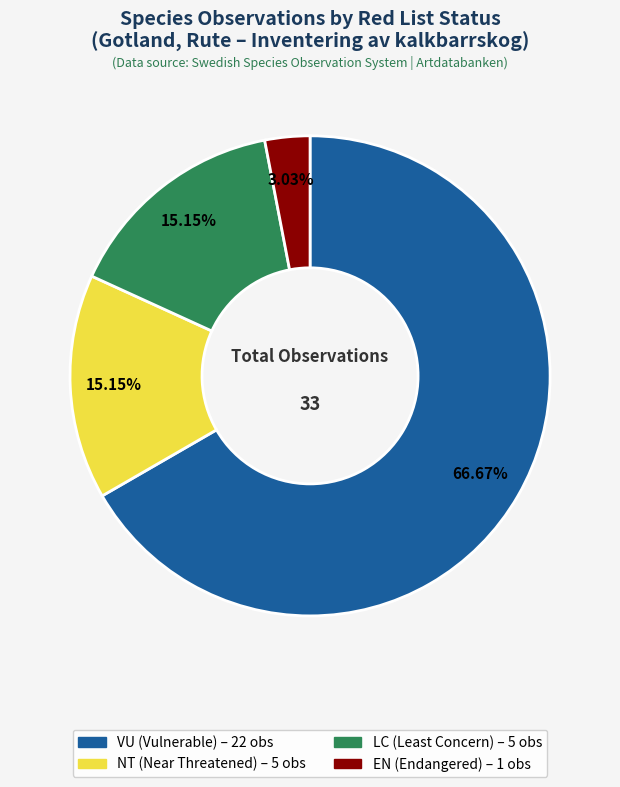

Between LC and EN, which is larger?

LC